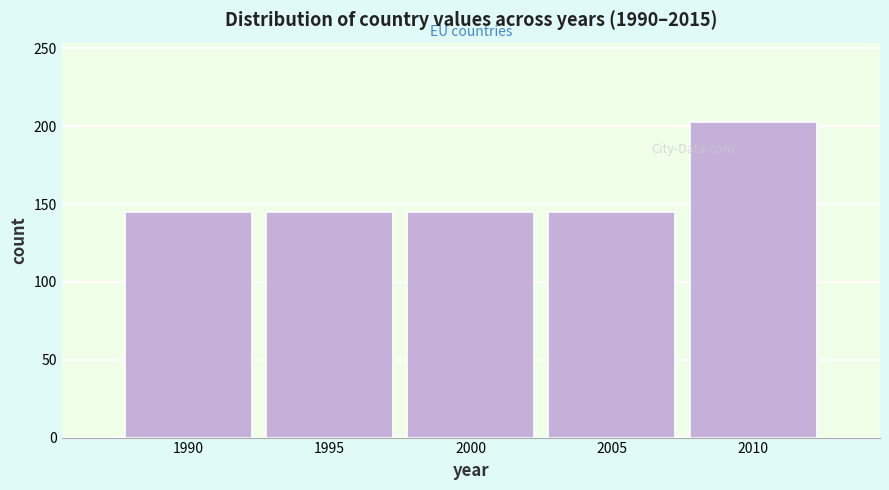

Reading right to left, what are all the values shown in this chart?

2010=203	2005=145	2000=145	1995=145	1990=145